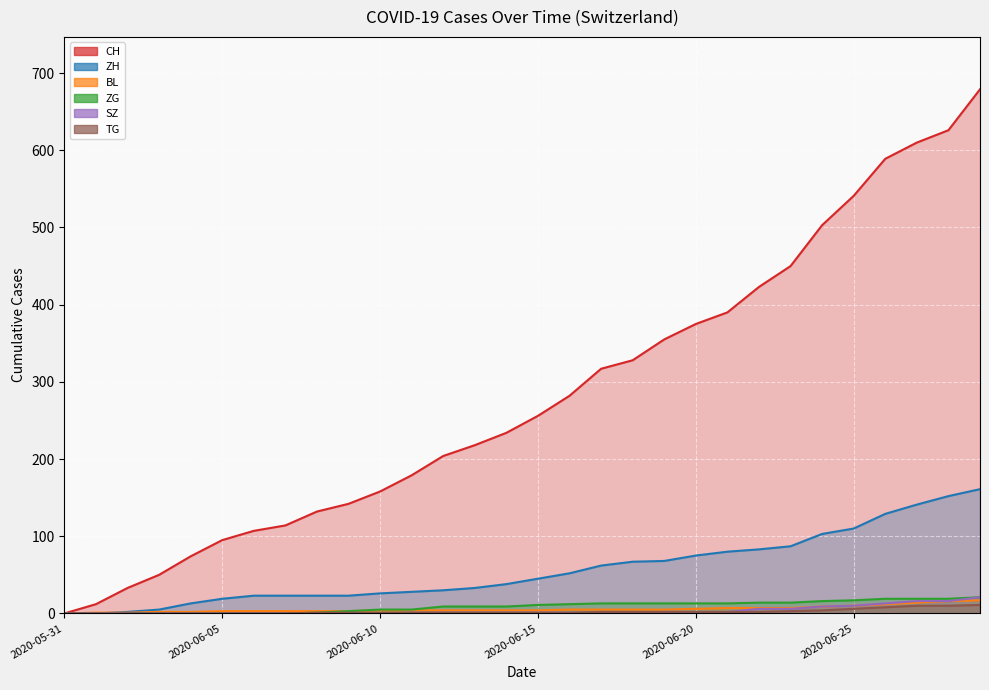

Reading right to left, extract all data points from this chart.

CH: 2020-06-29=679	2020-06-28=626	2020-06-27=610	2020-06-26=589	2020-06-25=541	2020-06-24=503	2020-06-23=450	2020-06-22=423	2020-06-21=390	2020-06-20=375	2020-06-19=355	2020-06-18=328	2020-06-17=317	2020-06-16=282	2020-06-15=256	2020-06-14=234	2020-06-13=218	2020-06-12=204	2020-06-11=179	2020-06-10=158	2020-06-09=142	2020-06-08=132	2020-06-07=114	2020-06-06=107	2020-06-05=95	2020-06-04=74	2020-06-03=50	2020-06-02=33	2020-06-01=12	2020-05-31=0
ZH: 2020-06-29=161	2020-06-28=152	2020-06-27=141	2020-06-26=129	2020-06-25=110	2020-06-24=103	2020-06-23=87	2020-06-22=83	2020-06-21=80	2020-06-20=75	2020-06-19=68	2020-06-18=67	2020-06-17=62	2020-06-16=52	2020-06-15=45	2020-06-14=38	2020-06-13=33	2020-06-12=30	2020-06-11=28	2020-06-10=26	2020-06-09=23	2020-06-08=23	2020-06-07=23	2020-06-06=23	2020-06-05=19	2020-06-04=13	2020-06-03=5	2020-06-02=2	2020-06-01=0	2020-05-31=0
BL: 2020-06-29=17	2020-06-28=16	2020-06-27=14	2020-06-26=12	2020-06-25=10	2020-06-24=9	2020-06-23=7	2020-06-22=7	2020-06-21=7	2020-06-20=6	2020-06-19=5	2020-06-18=5	2020-06-17=5	2020-06-16=5	2020-06-15=4	2020-06-14=4	2020-06-13=4	2020-06-12=4	2020-06-11=4	2020-06-10=4	2020-06-09=3	2020-06-08=3	2020-06-07=3	2020-06-06=3	2020-06-05=3	2020-06-04=2	2020-06-03=2	2020-06-02=1	2020-06-01=1	2020-05-31=0
ZG: 2020-06-29=21	2020-06-28=19	2020-06-27=19	2020-06-26=19	2020-06-25=17	2020-06-24=16	2020-06-23=14	2020-06-22=14	2020-06-21=13	2020-06-20=13	2020-06-19=13	2020-06-18=13	2020-06-17=13	2020-06-16=12	2020-06-15=11	2020-06-14=9	2020-06-13=9	2020-06-12=9	2020-06-11=5	2020-06-10=5	2020-06-09=3	2020-06-08=1	2020-06-07=0	2020-06-06=0	2020-06-05=0	2020-06-04=0	2020-06-03=0	2020-06-02=0	2020-06-01=0	2020-05-31=0
SZ: 2020-06-29=21	2020-06-28=16	2020-06-27=16	2020-06-26=13	2020-06-25=10	2020-06-24=9	2020-06-23=6	2020-06-22=6	2020-06-21=2	2020-06-20=2	2020-06-19=2	2020-06-18=1	2020-06-17=1	2020-06-16=1	2020-06-15=1	2020-06-14=1	2020-06-13=1	2020-06-12=1	2020-06-11=1	2020-06-10=0	2020-06-09=0	2020-06-08=0	2020-06-07=0	2020-06-06=0	2020-06-05=0	2020-06-04=0	2020-06-03=0	2020-06-02=0	2020-06-01=0	2020-05-31=0
TG: 2020-06-29=11	2020-06-28=10	2020-06-27=10	2020-06-26=8	2020-06-25=6	2020-06-24=4	2020-06-23=3	2020-06-22=2	2020-06-21=2	2020-06-20=2	2020-06-19=2	2020-06-18=2	2020-06-17=2	2020-06-16=1	2020-06-15=1	2020-06-14=1	2020-06-13=1	2020-06-12=1	2020-06-11=1	2020-06-10=1	2020-06-09=1	2020-06-08=1	2020-06-07=0	2020-06-06=0	2020-06-05=0	2020-06-04=0	2020-06-03=0	2020-06-02=0	2020-06-01=0	2020-05-31=0